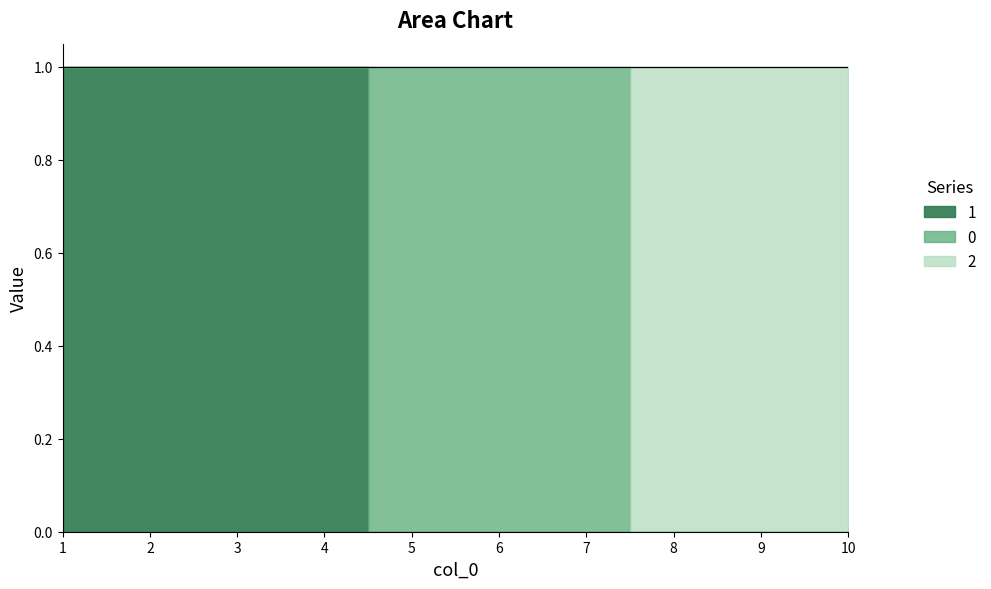

Rank the series by their maximum value, from highest to lowest.

0, 1, 2